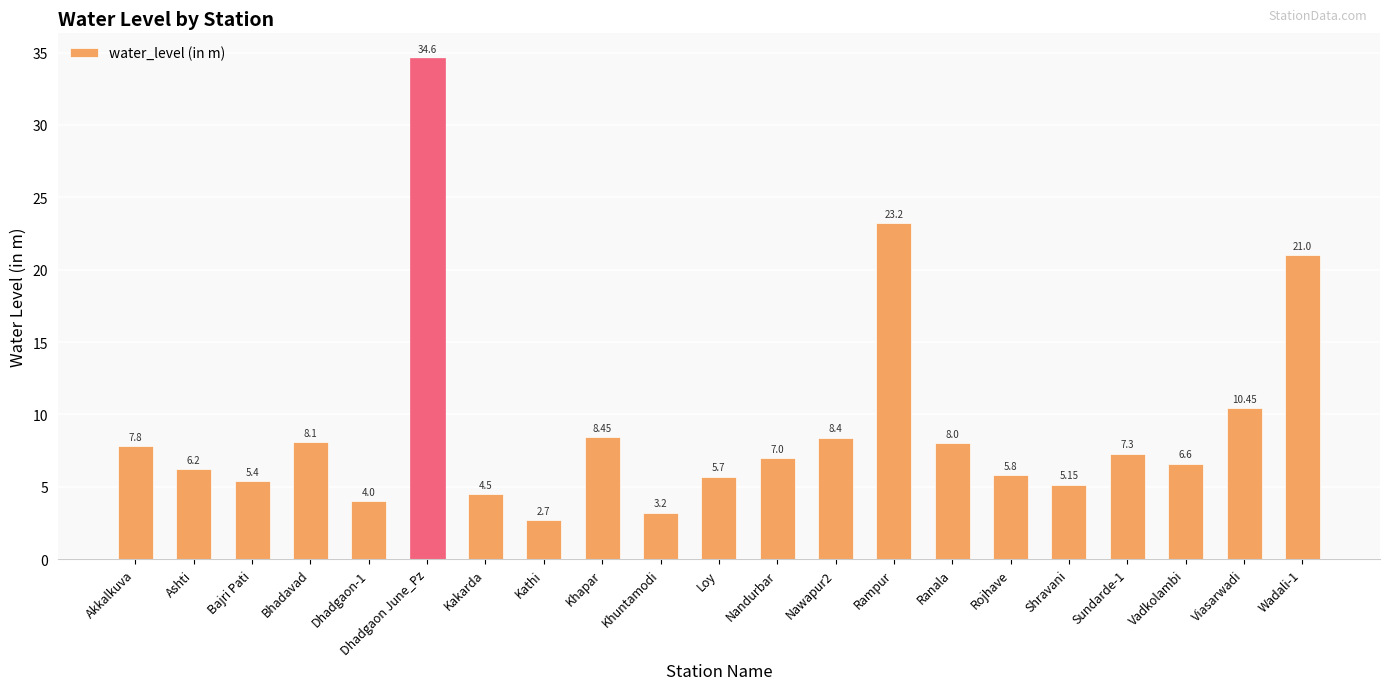

Which has a higher value, Ranala or Bhadavad?

Bhadavad